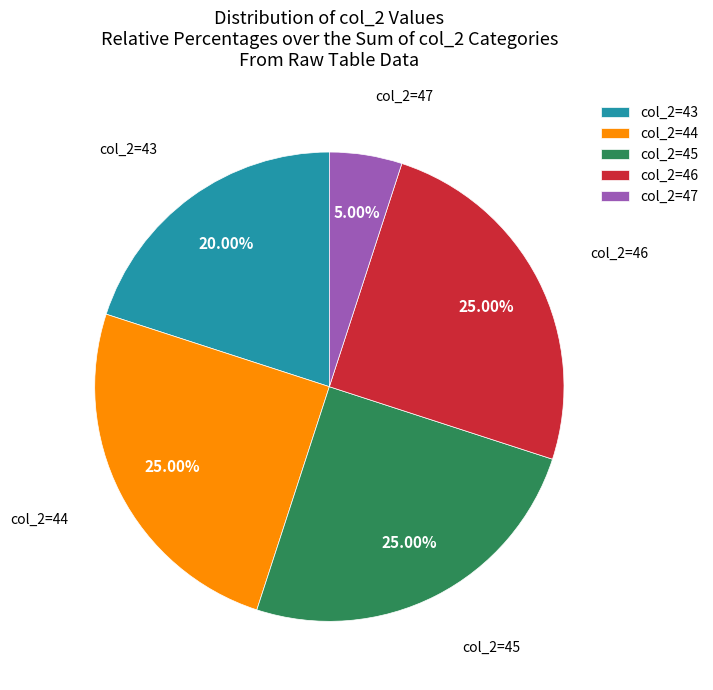

What is the ratio of the value at col_2=44 to the value at col_2=47?

5.0